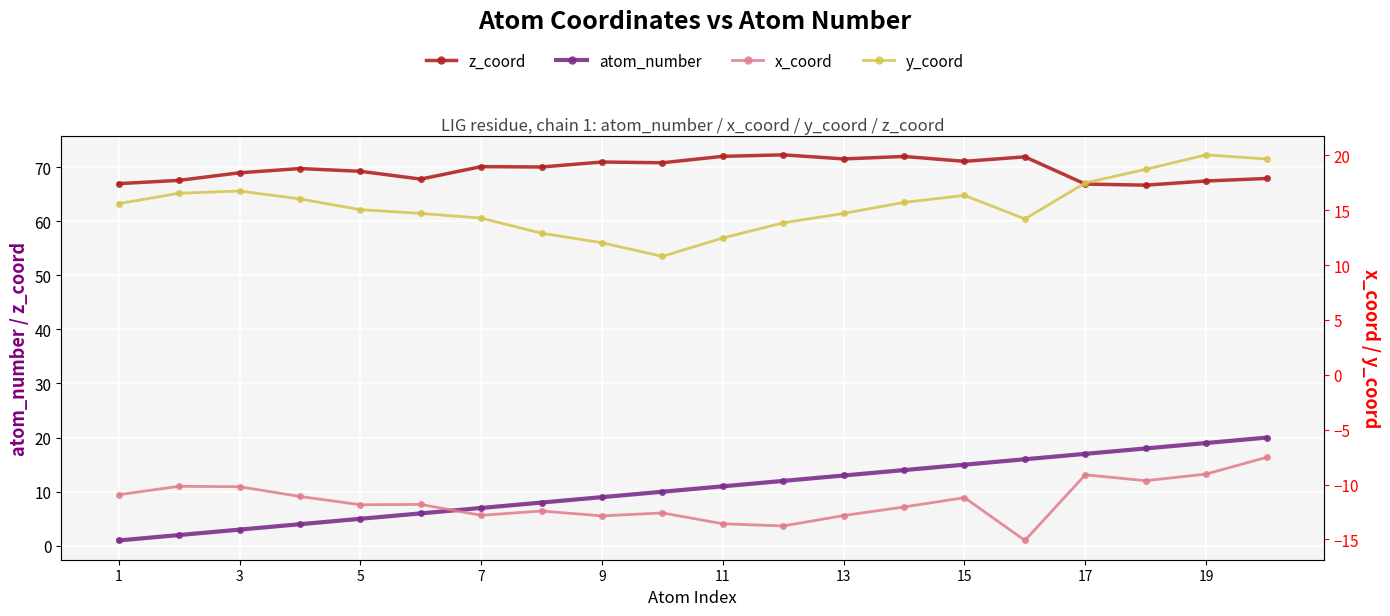

At which label does x_coord first exceed -11?

1